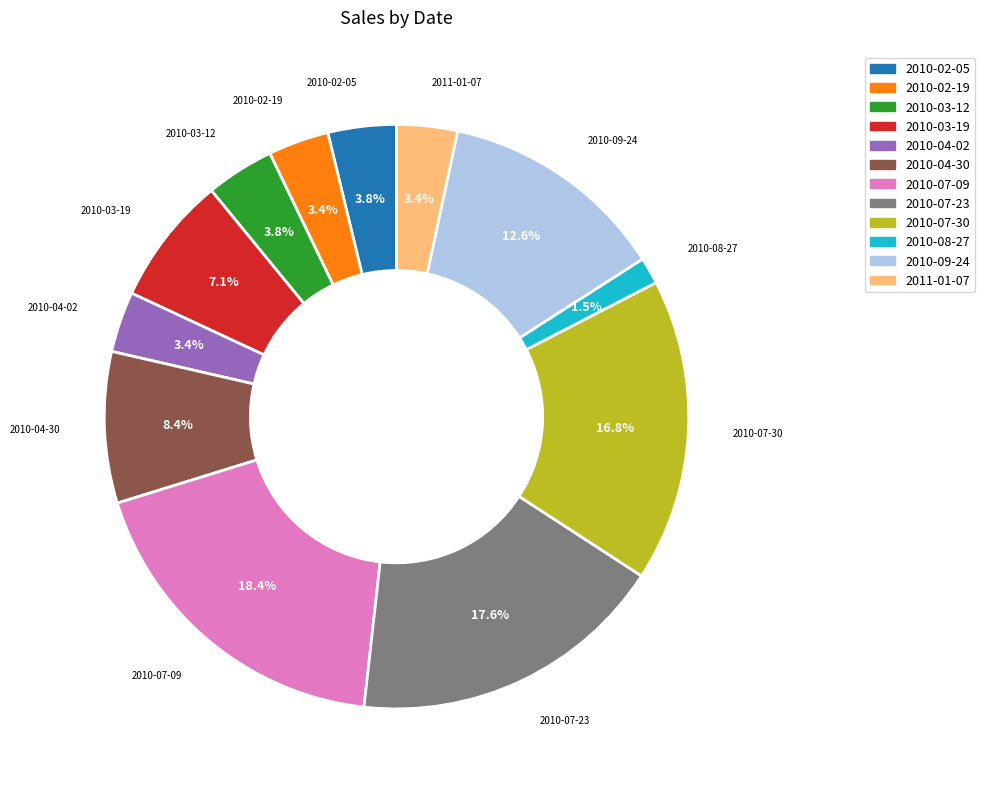

Does any single category account for the majority?

No